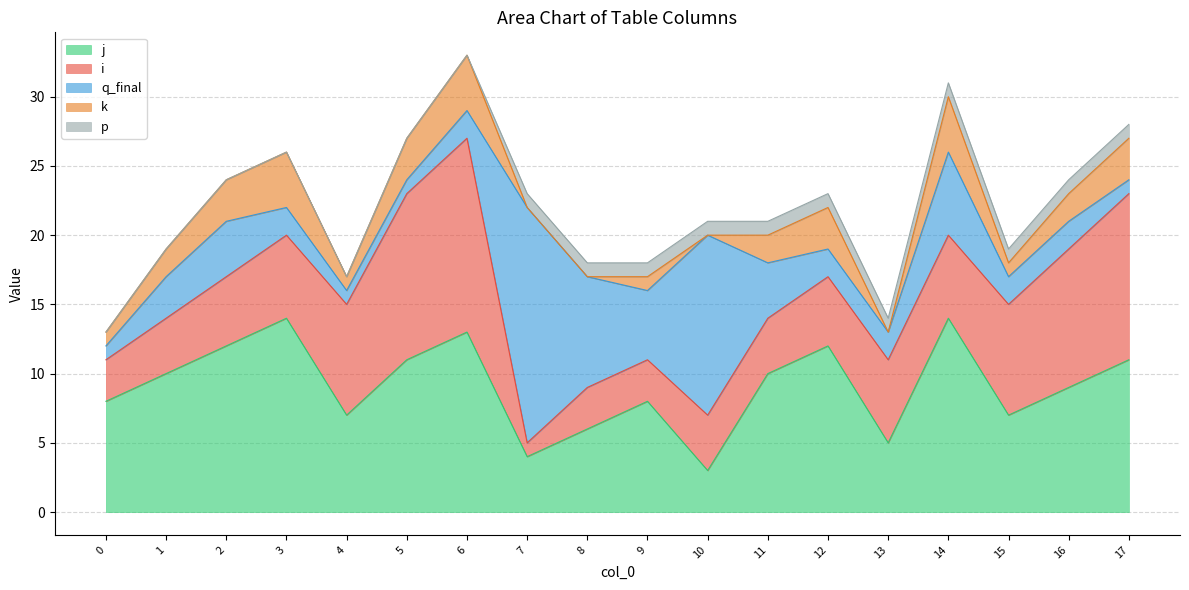

List the series in order of their peak value, highest first.

q_final, j, i, k, p